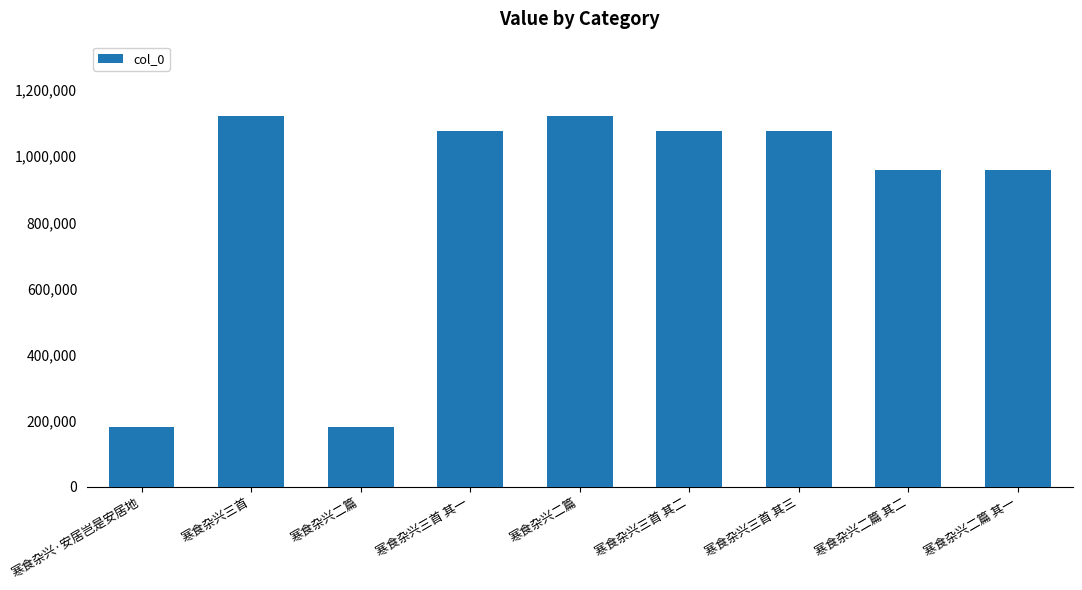

Rank the categories by value from lowest to highest.

寒食杂兴二篇, 寒食杂兴·安居岂是安居地, 寒食杂兴二篇 其二, 寒食杂兴二篇 其一, 寒食杂兴三首 其一, 寒食杂兴三首 其二, 寒食杂兴三首 其三, 寒食杂兴三首, 寒食杂兴二篇